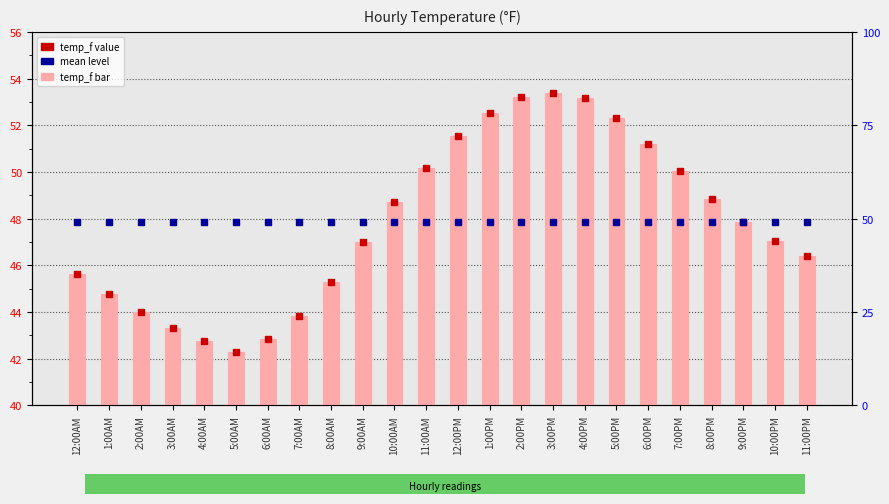

What is the minimum value shown in the chart?

42.3